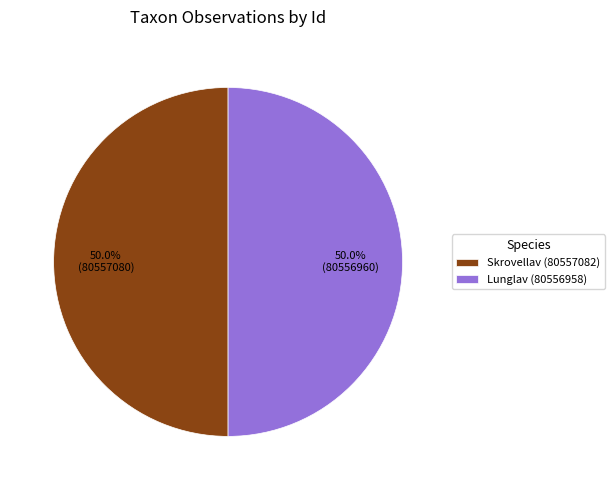

To the nearest percent, what percentage of the pie is Skrovellav (80557082)?

50%